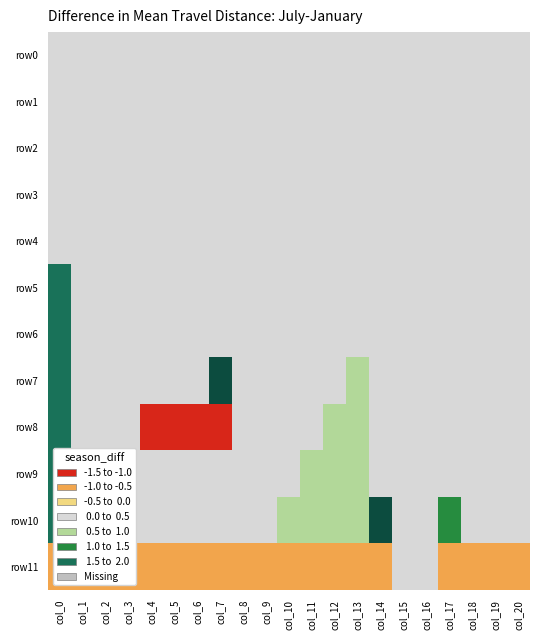

At which category is the sum across all series the highest?

col_0